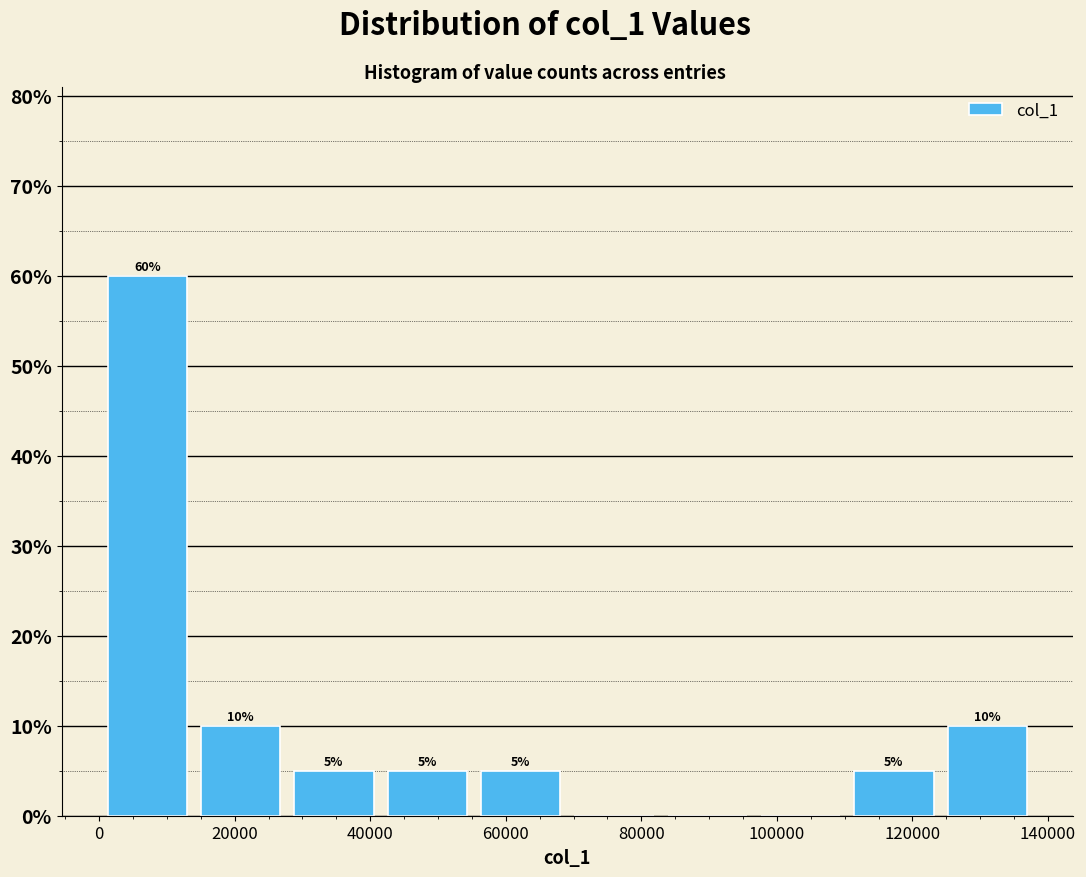

Over which range of the x-axis is the bar tallest?

0 to 14000